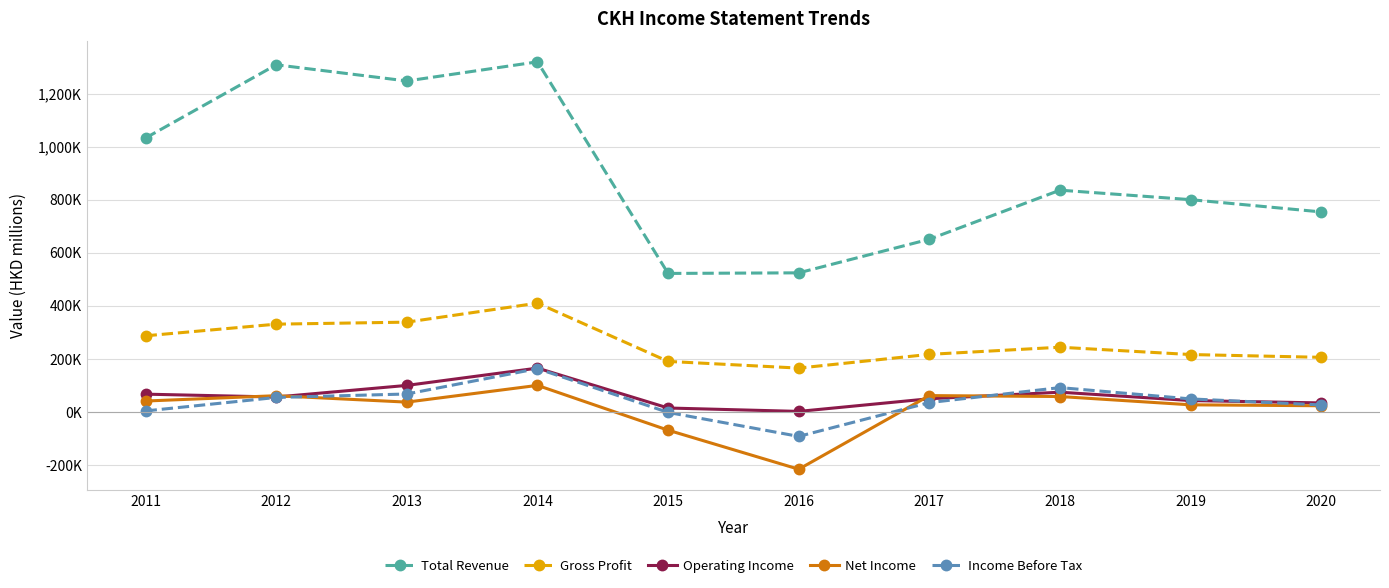

Which series has the largest range (max minus min)?

Total Revenue